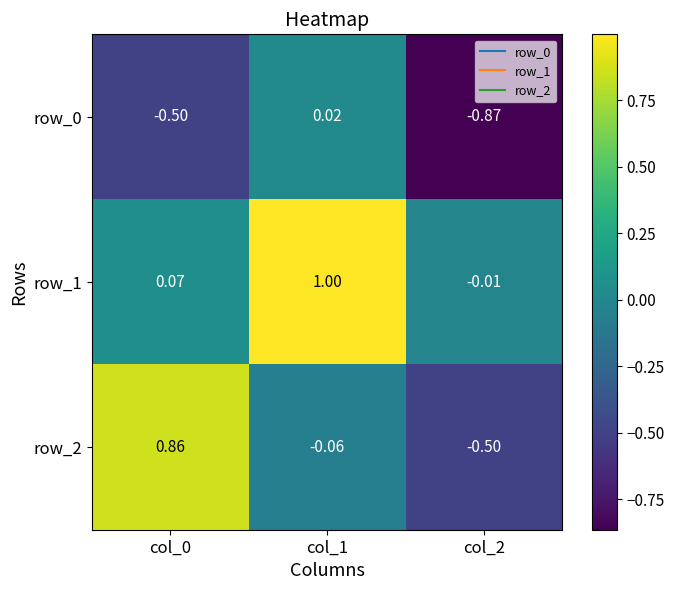

Which series has the largest total across all categories?

row_1